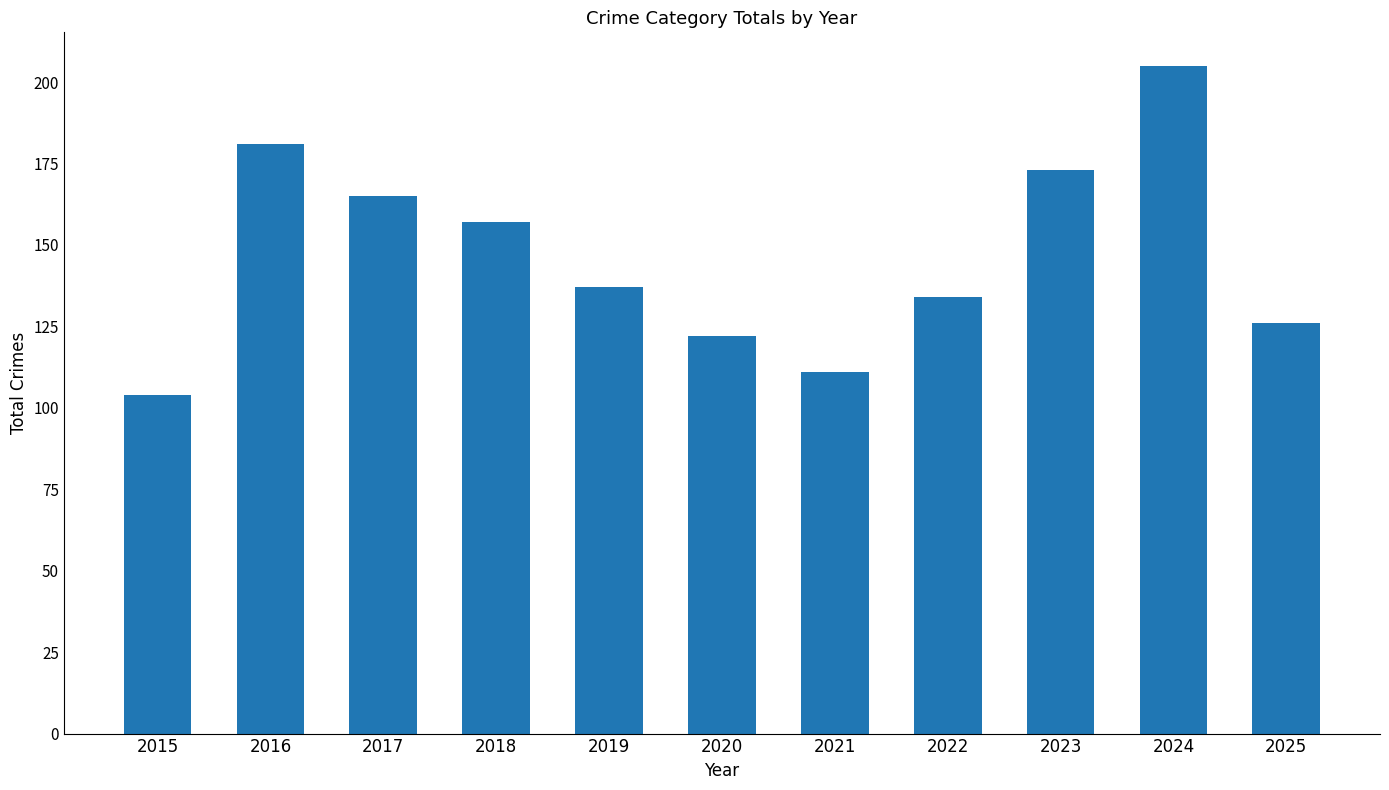

Which label corresponds to the smallest value in the chart?

2015